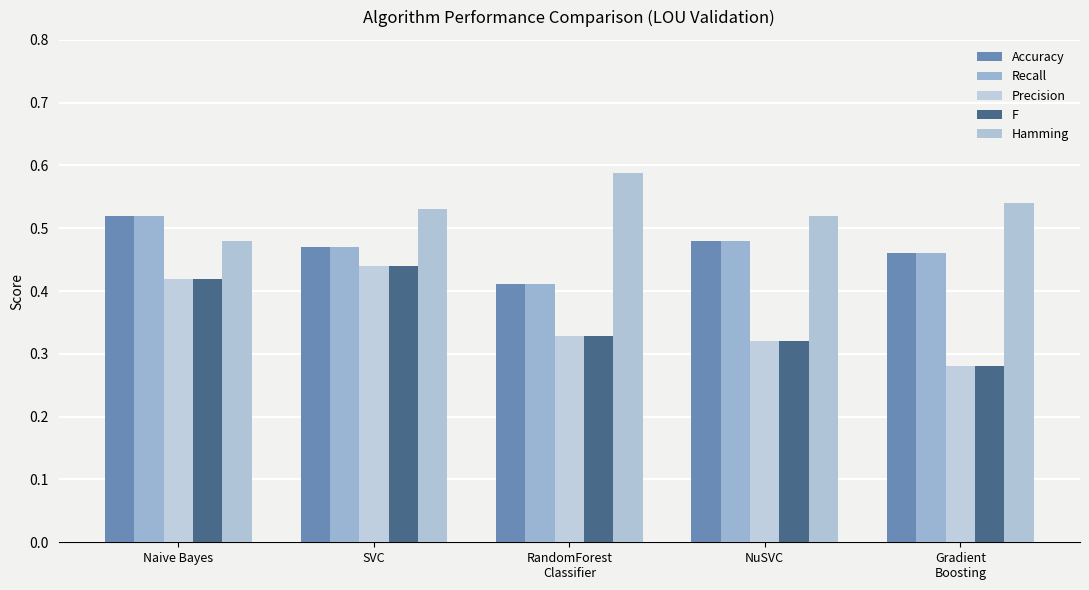

The value of Recall at Naive Bayes is 0.9. True or false?

False